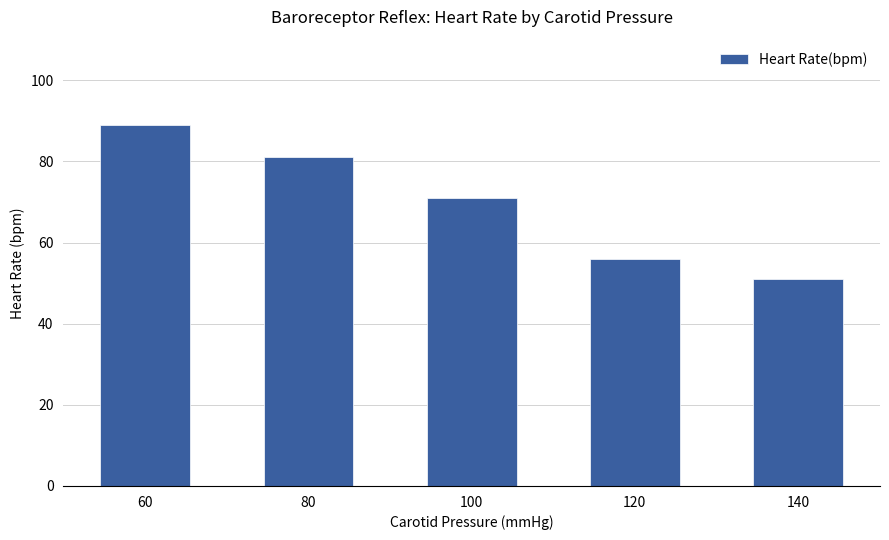

The chart shows a value of 83 at 120. True or false?

False